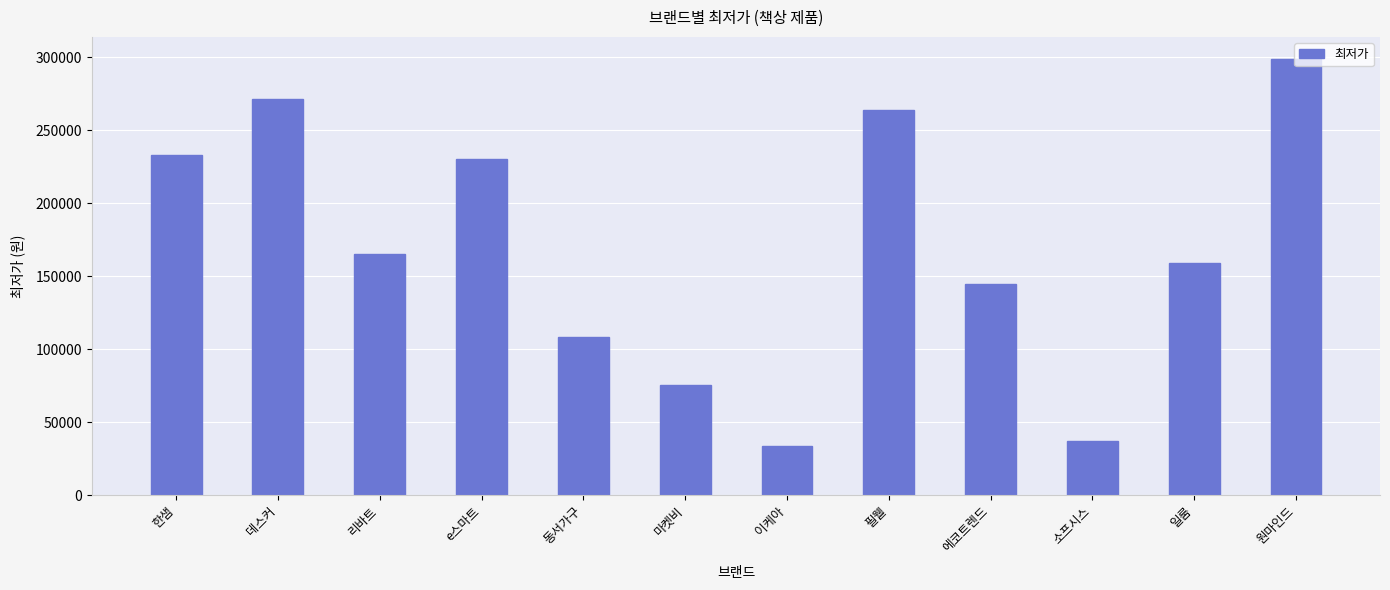

Are the bars horizontal?

No